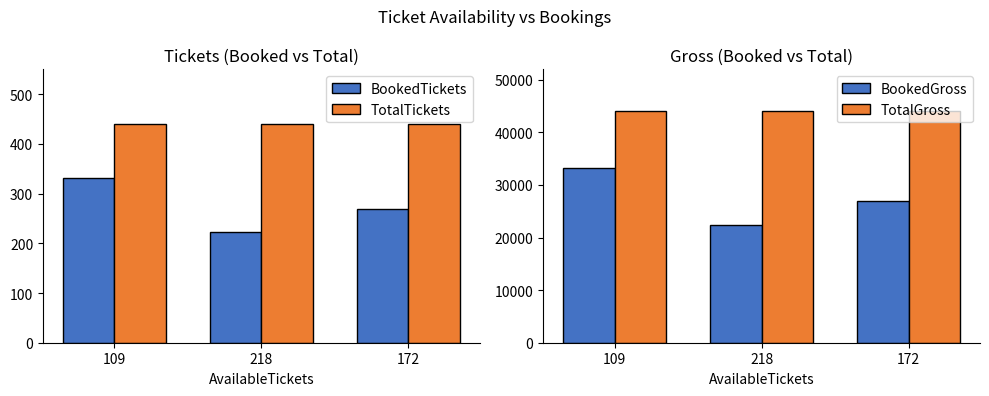

What is the label of the 1st bar from the right?

172